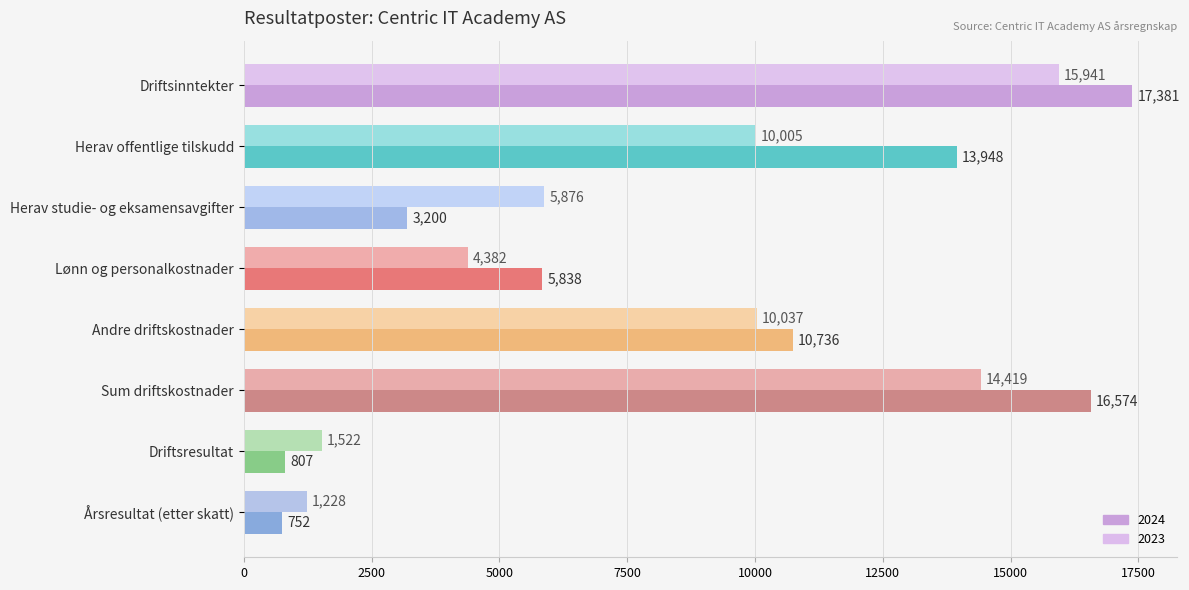

What is the label of the 2nd bar from the left?

Herav offentlige tilskudd